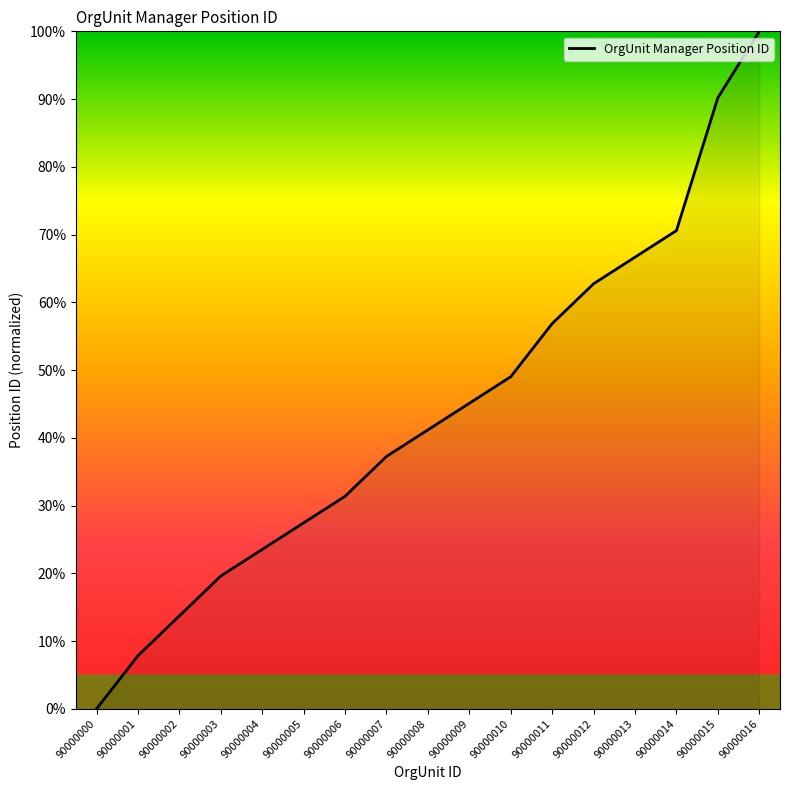

At which category does the chart reach its minimum across all series?

90000000